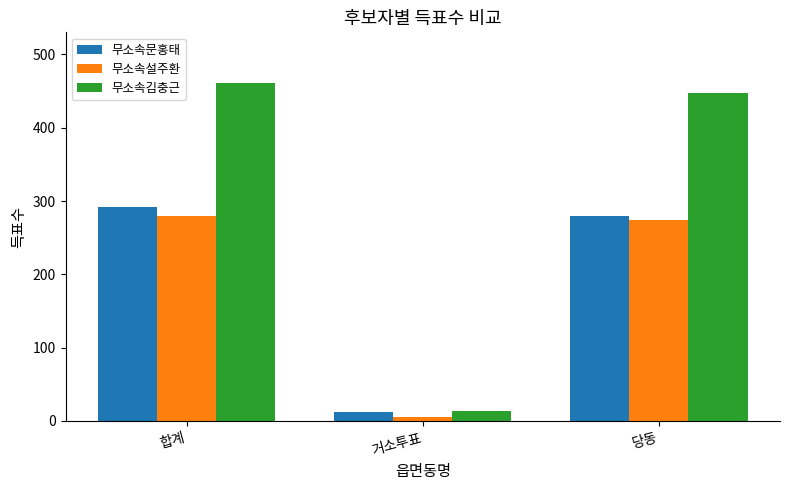

What is the difference between the maximum and minimum values in the 무소속김충근 series?

447